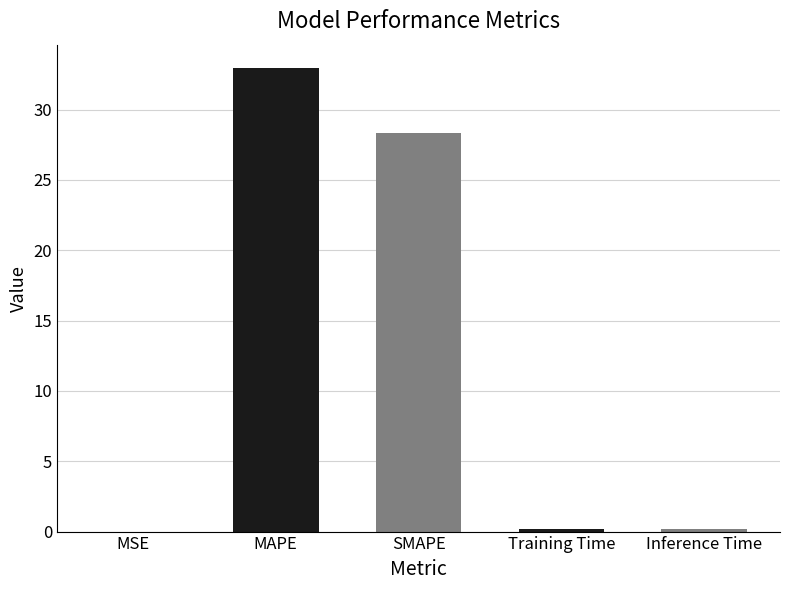

Is it true that the value at MSE is 0.0?

True